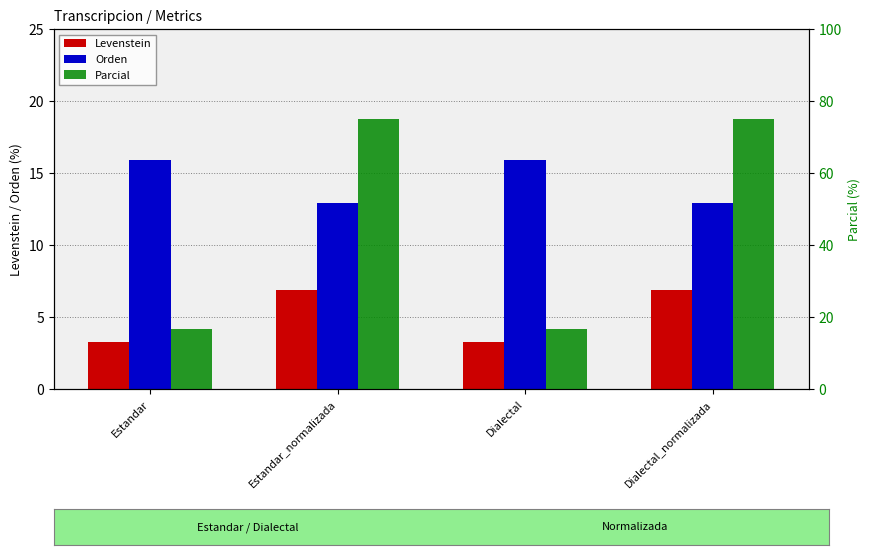

What is the sum of the Levenstein values at Dialectal_normalizada and Dialectal?

10.2